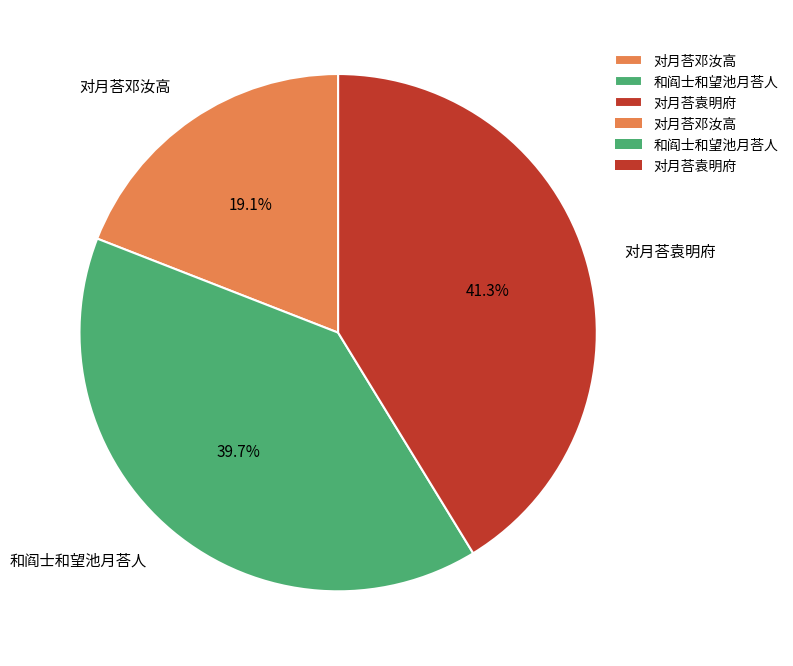

How many segments does this pie chart have?

3